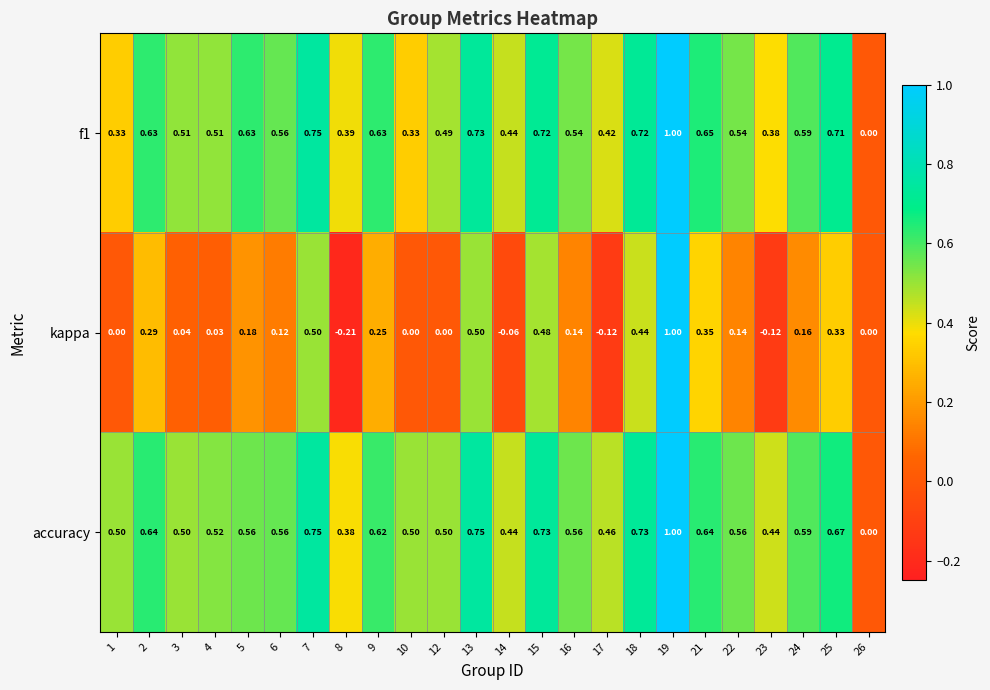

Which series has the widest spread of values?

kappa